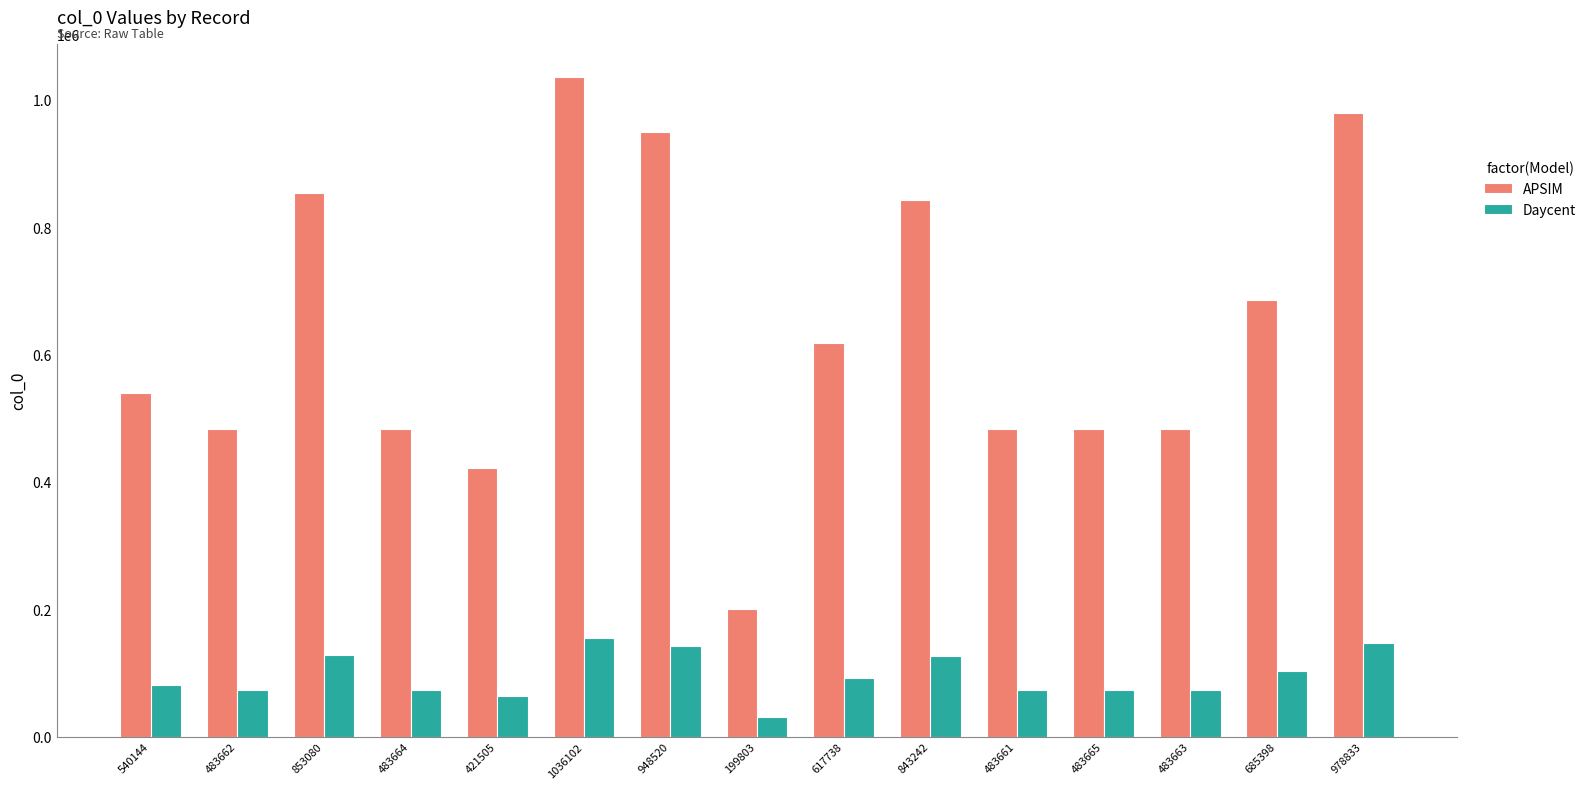

How many bars are there in each group?

2